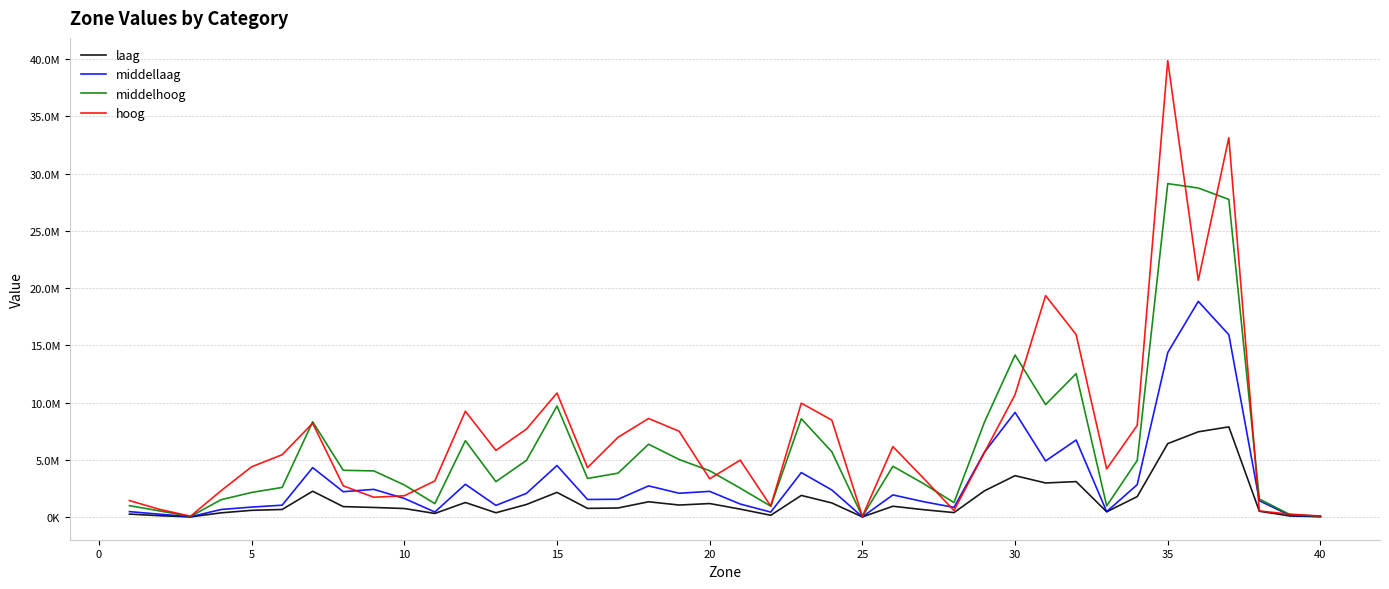

Does the chart have visible grid lines?

Yes